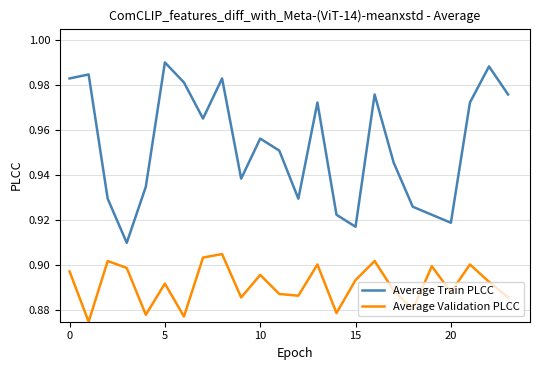

List the series in order of their peak value, highest first.

Average Train PLCC, Average Validation PLCC